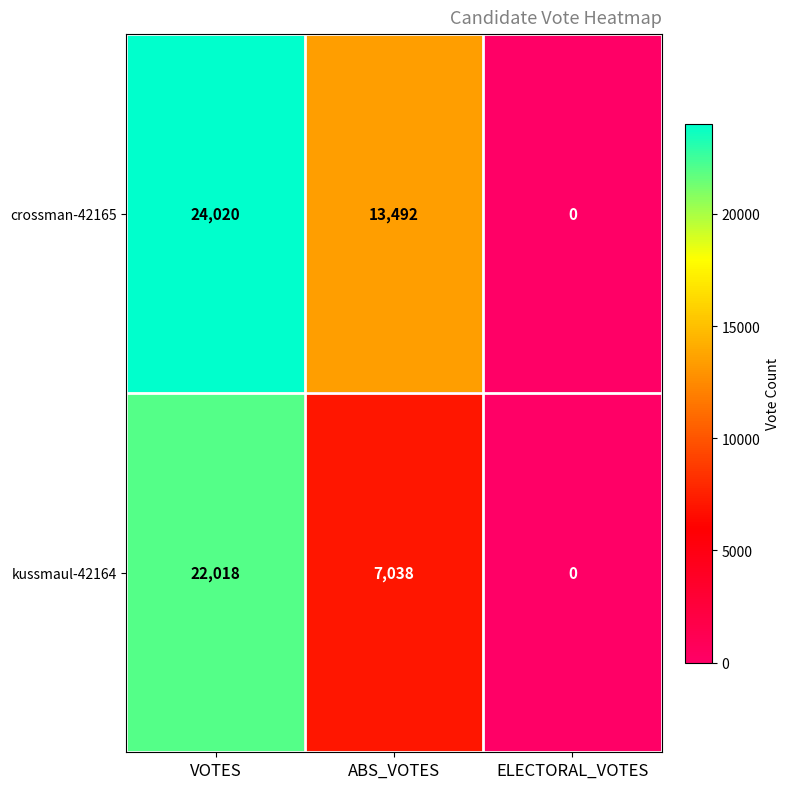

Reading right to left, list all the values displayed in this chart.

crossman-42165: ELECTORAL_VOTES=0	ABS_VOTES=13492	VOTES=24020
kussmaul-42164: ELECTORAL_VOTES=0	ABS_VOTES=7038	VOTES=22018